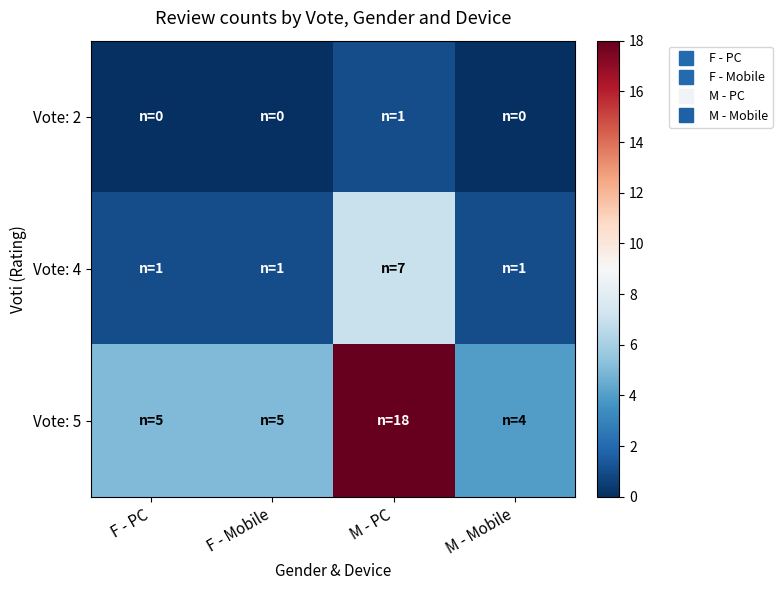

Count the number of categories in the chart.

4